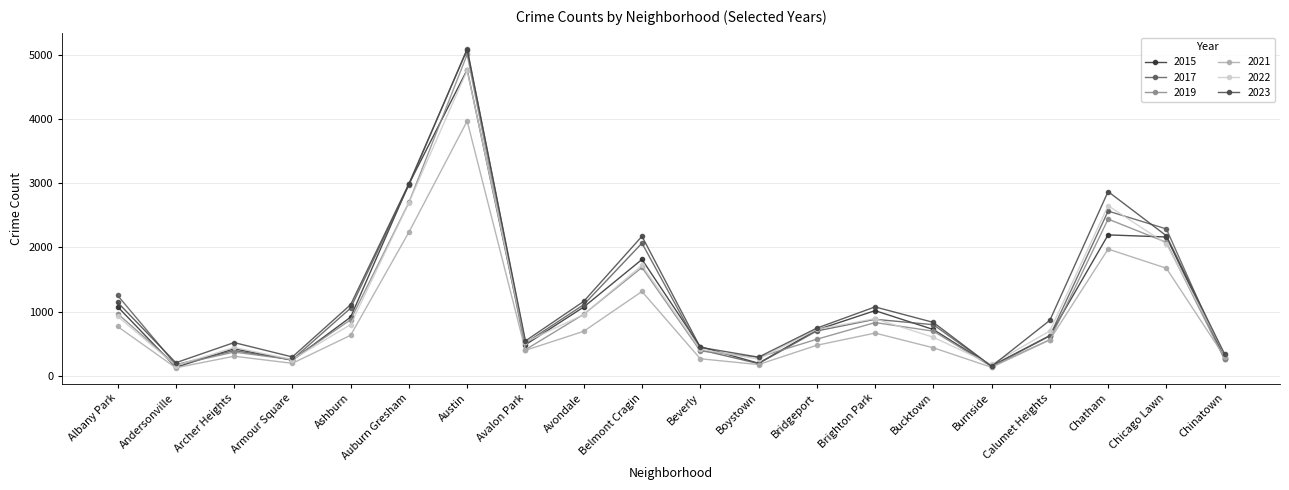

How many lines are shown in the chart?

6